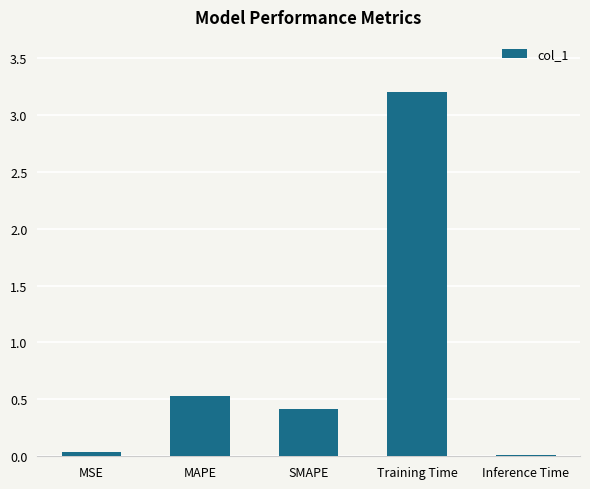

Is it true that the value at SMAPE is 0.4?

True